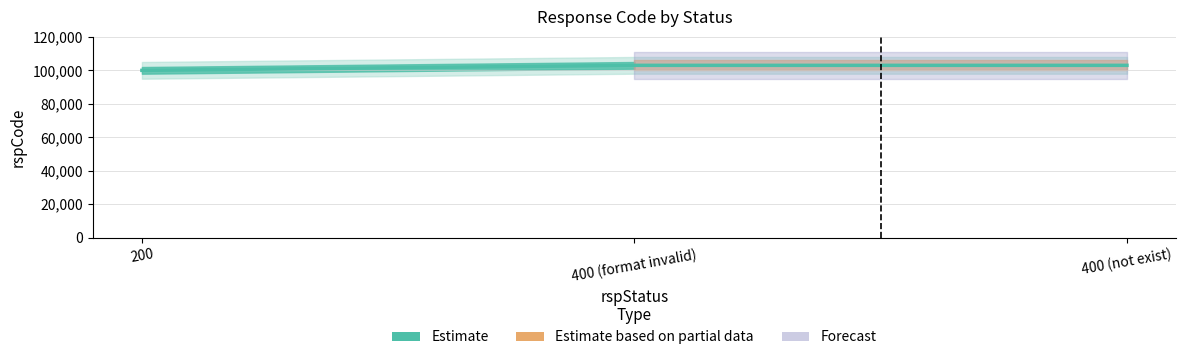

What is the greatest value displayed?

103000